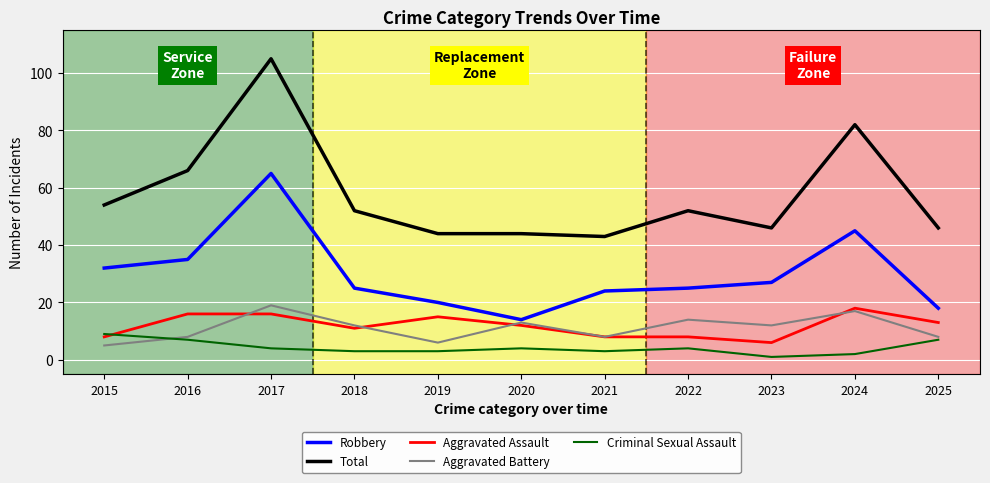

True or false: Aggravated Battery has more than 1 points higher than both neighbors.

True